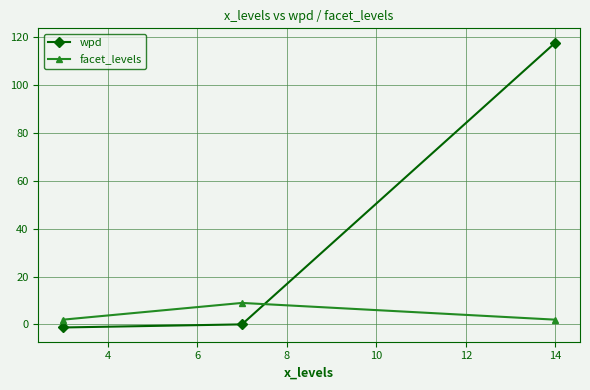

What is the greatest value displayed?

117.8